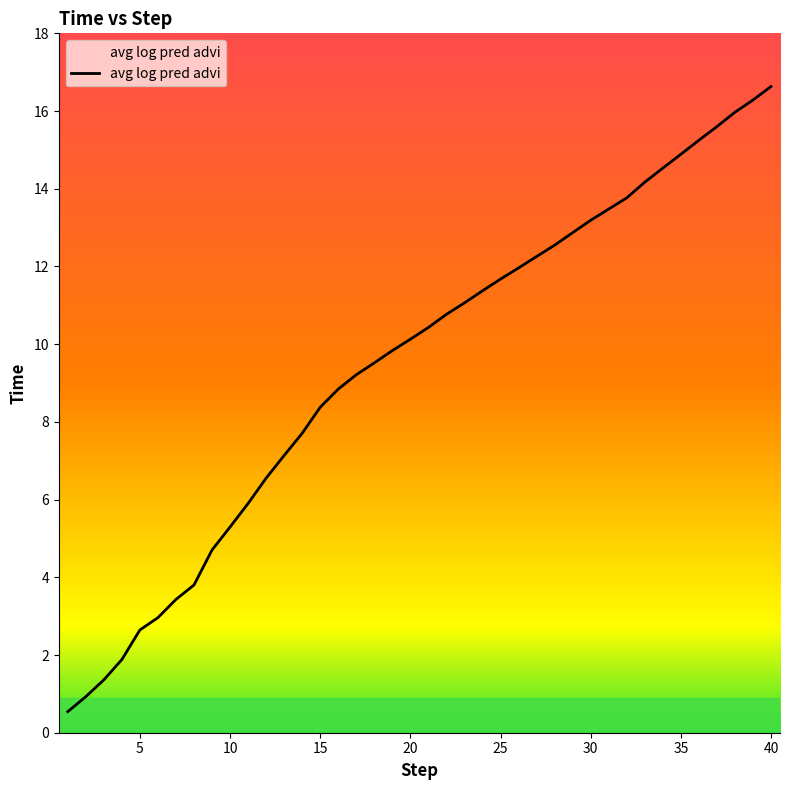

What is the difference between the maximum and minimum values?

16.1